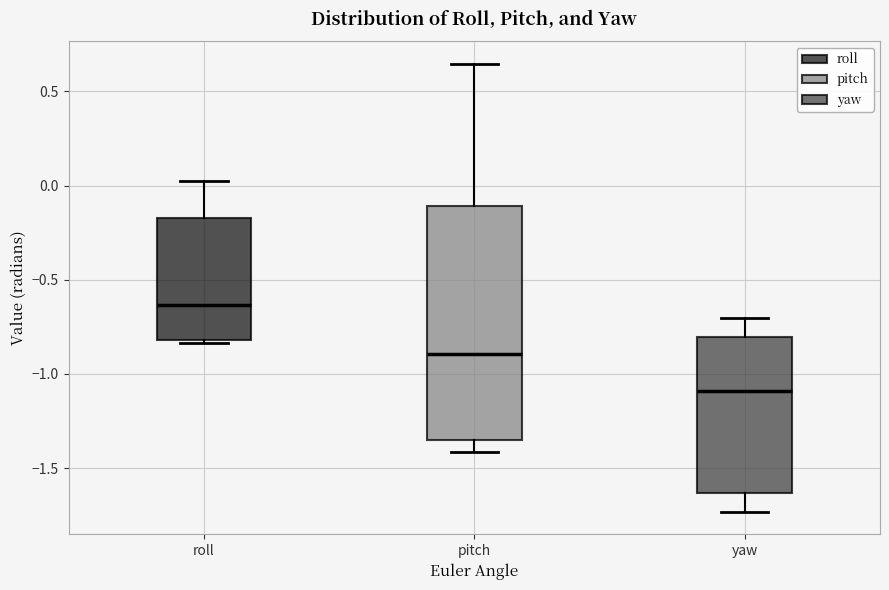

Reading left to right, transcribe this box plot: for each box, give where its median line is, the range the box spans, and where its two whiskers end, as read against the y-axis. The values are not printed on the chart, so give them approximately, as read against the axis.

roll: median -0.65, box -0.80 to -0.15, whiskers -0.85 to 0.00
pitch: median -0.90, box -1.35 to -0.10, whiskers -1.40 to 0.65
yaw: median -1.10, box -1.65 to -0.80, whiskers -1.75 to -0.70